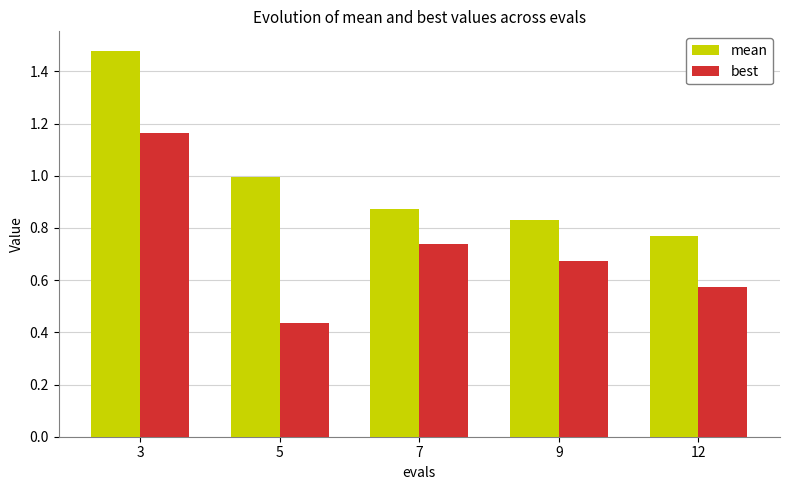

Which category has the lowest value in the best series?

5